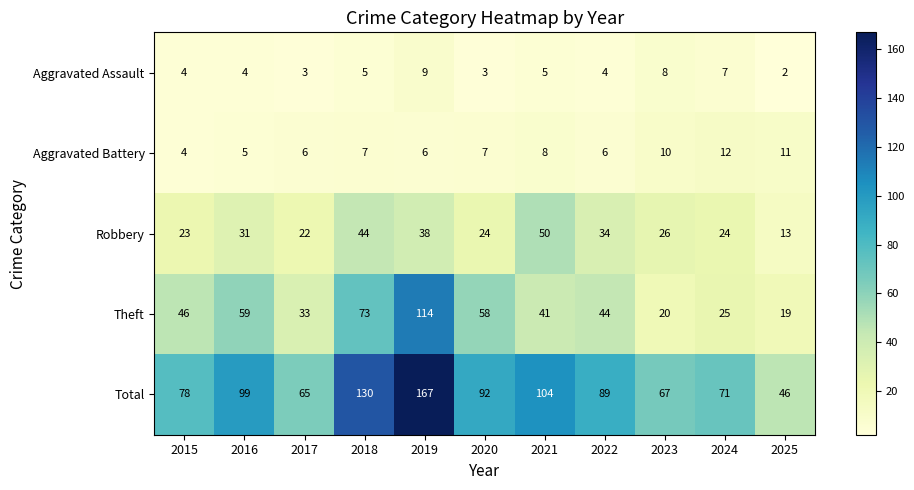

What is the total value across all series at 2022?

177